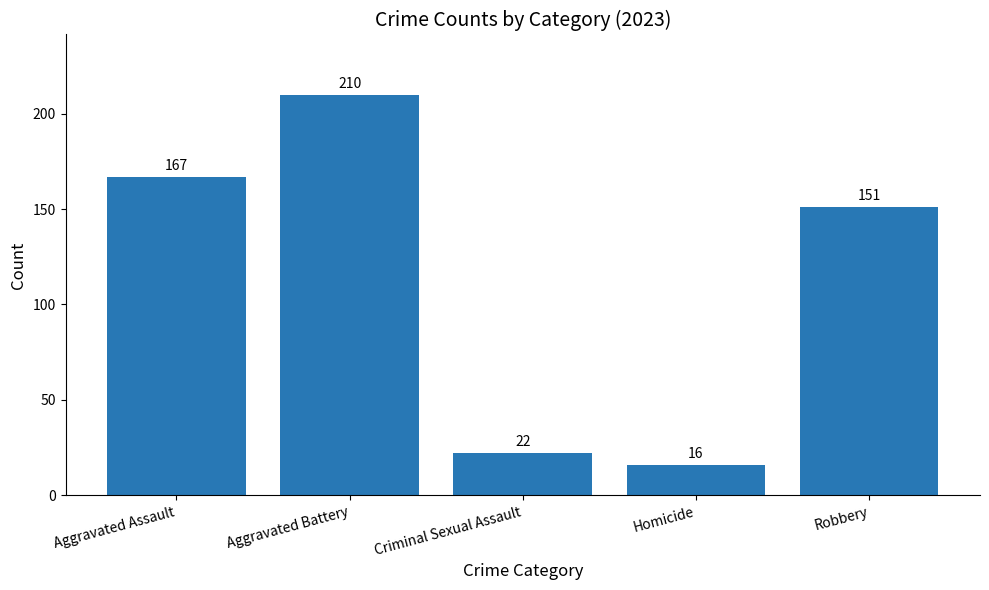

Reading right to left, list all the values displayed in this chart.

Robbery=151	Homicide=16	Criminal Sexual Assault=22	Aggravated Battery=210	Aggravated Assault=167